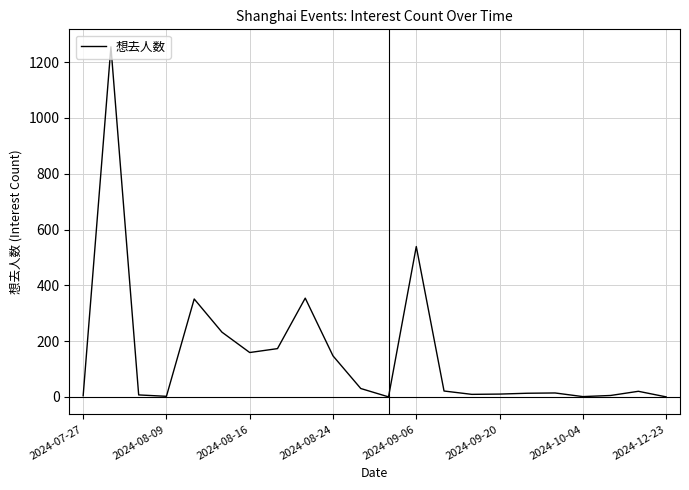

What is the difference between the maximum and minimum values?

1255